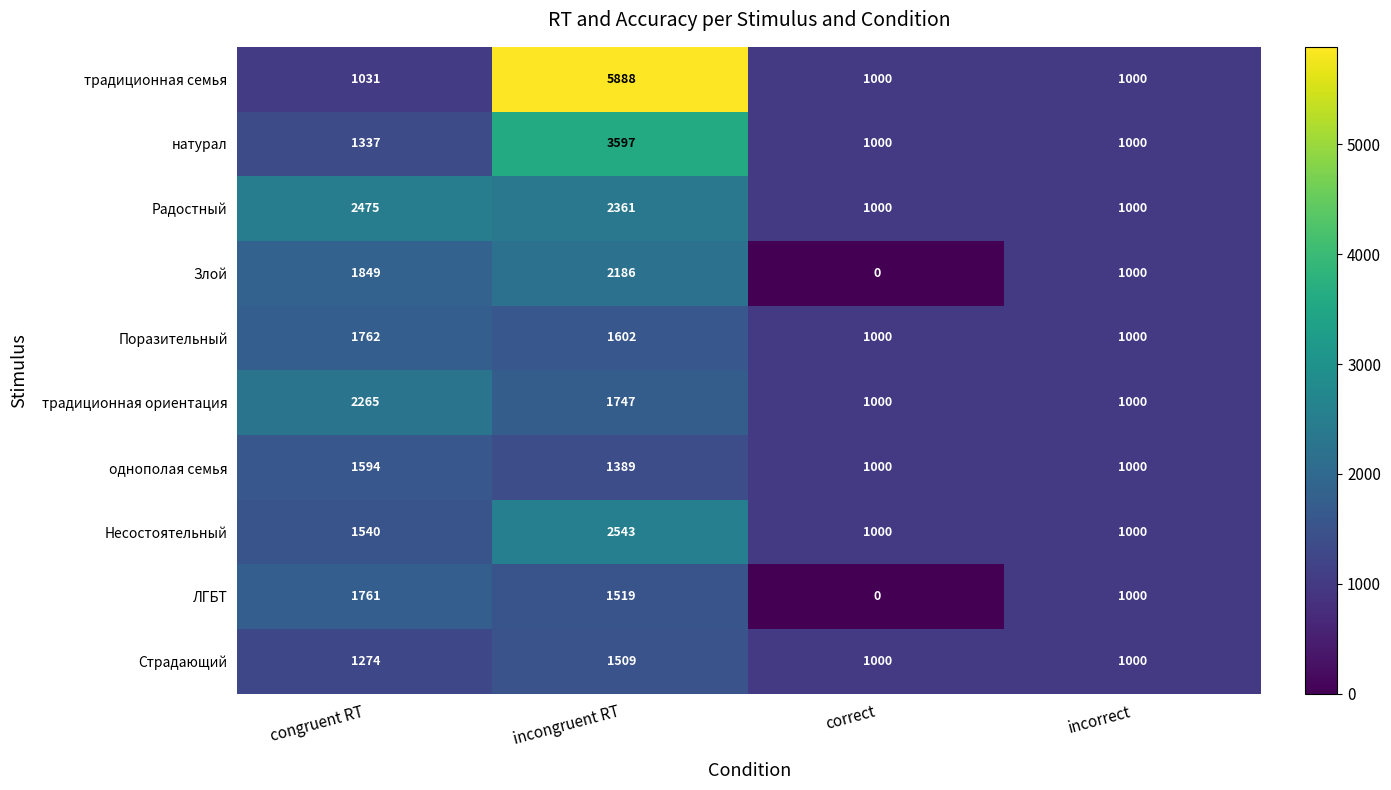

Which series has the widest spread of values?

традиционная семья